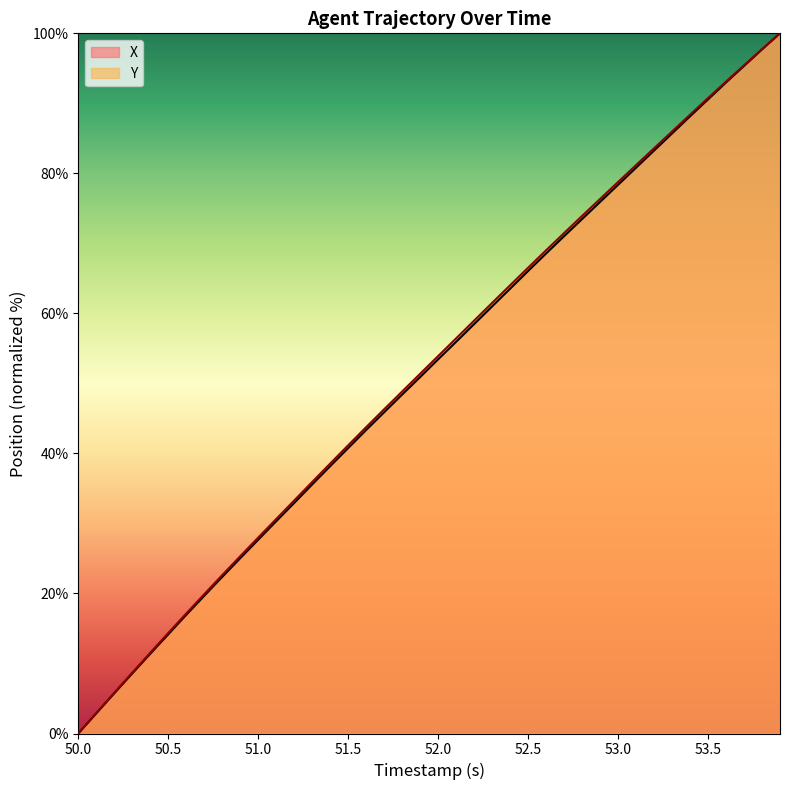

The X series shows -31.0 at 50.0. True or false?

False